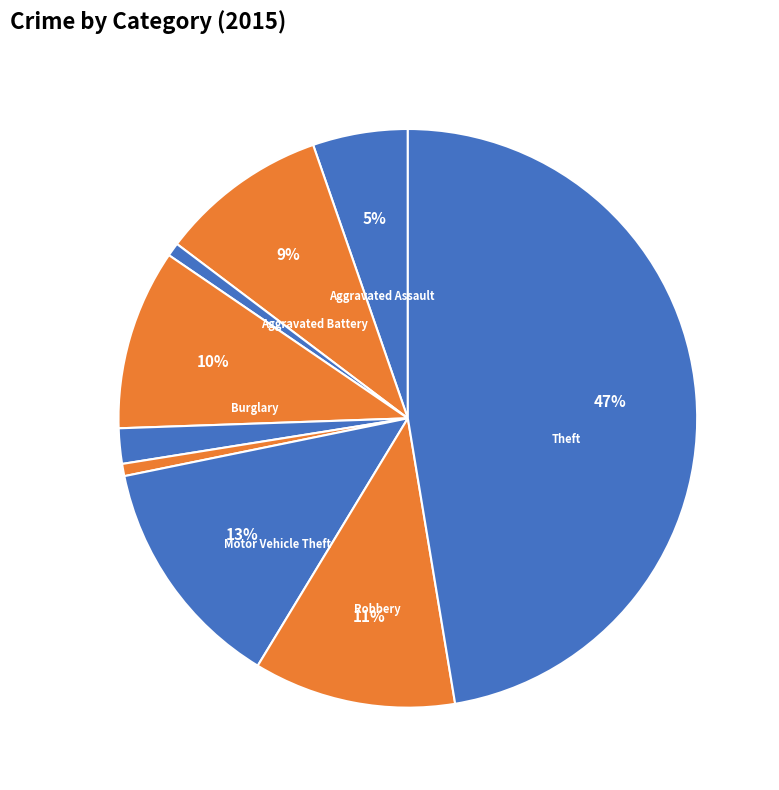

Which slice is the smallest?

Homicide